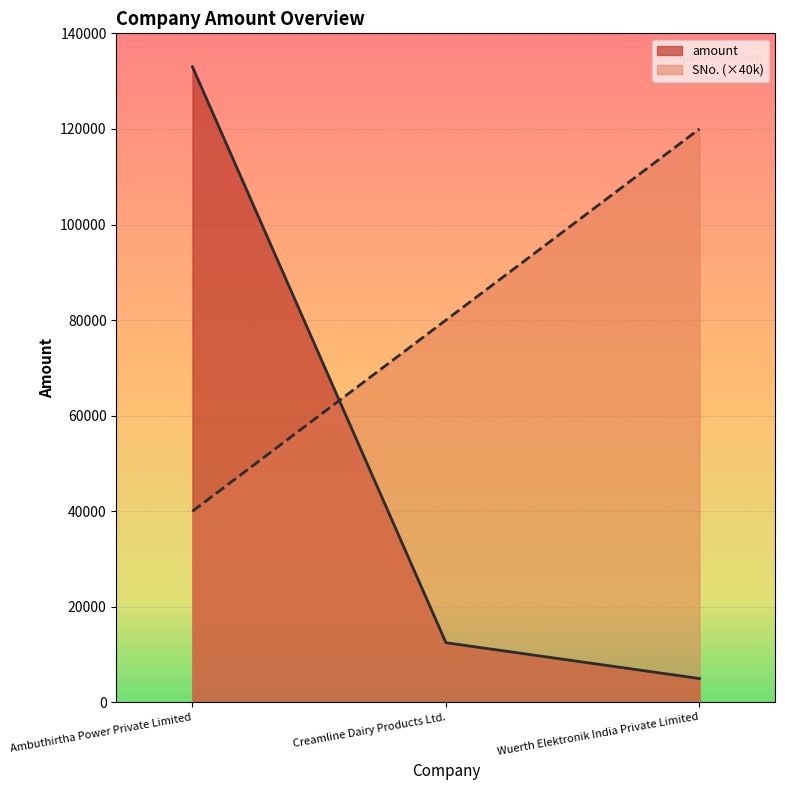

Is the value of amount at Ambuthirtha Power Private Limited greater than the value of SNo. at Ambuthirtha Power Private Limited?

Yes